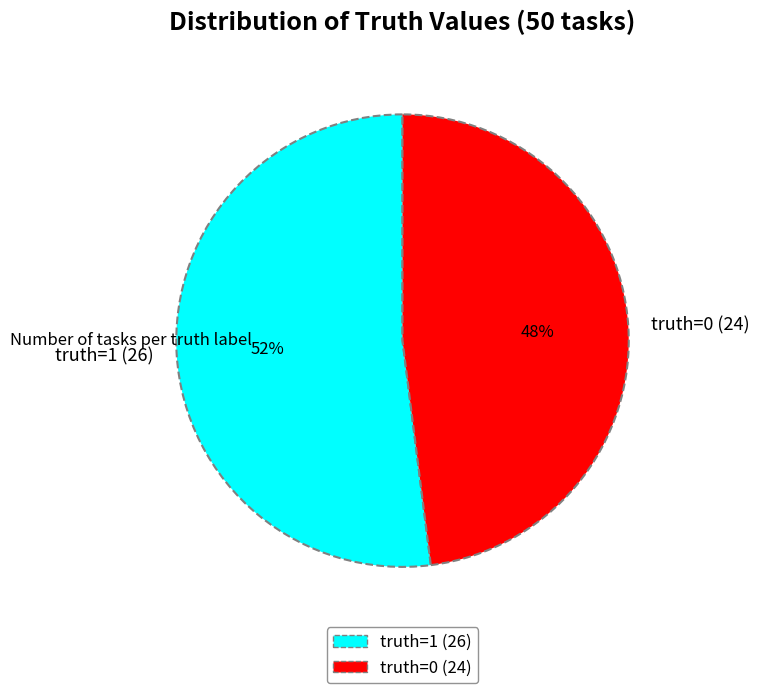

How many slices are in this pie chart?

2